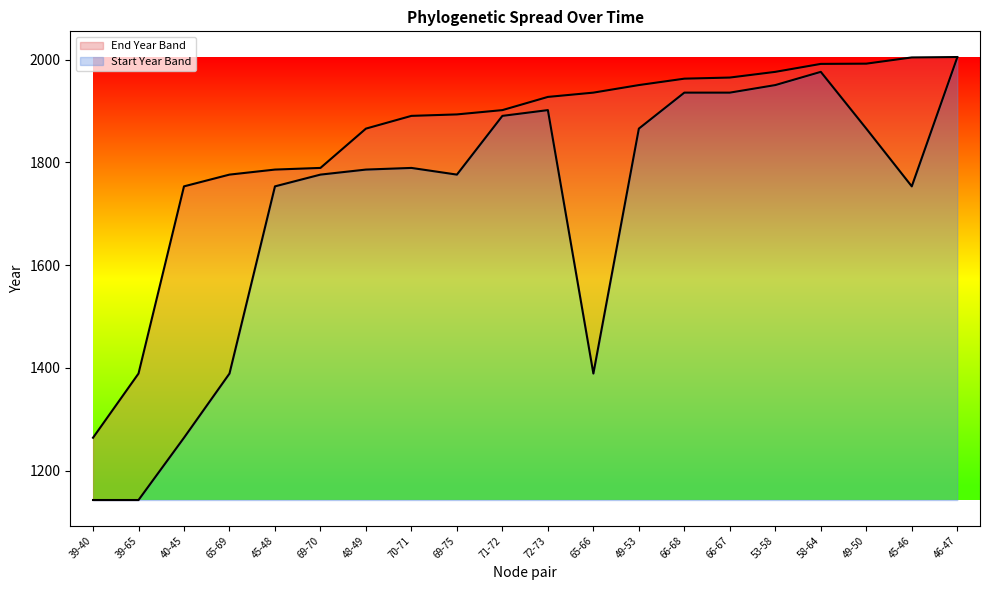

Reading right to left, extract all data points from this chart.

endYear: 46-47=2004.9	45-46=2004.1	49-50=1992.0	58-64=1991.5	53-58=1976.1	66-67=1965.0	66-68=1962.8	49-53=1950.3	65-66=1935.6	72-73=1927.3	71-72=1901.6	69-75=1893.3	70-71=1890.4	48-49=1865.6	69-70=1789.1	45-48=1785.9	65-69=1776.1	40-45=1753.2	39-65=1389.0	39-40=1264.1
startYear: 46-47=2004.1	45-46=1753.2	49-50=1865.6	58-64=1976.1	53-58=1950.3	66-67=1935.6	66-68=1935.6	49-53=1865.6	65-66=1389.0	72-73=1901.6	71-72=1890.4	69-75=1776.1	70-71=1789.1	48-49=1785.9	69-70=1776.1	45-48=1753.2	65-69=1389.0	40-45=1264.1	39-65=1142.9	39-40=1142.9